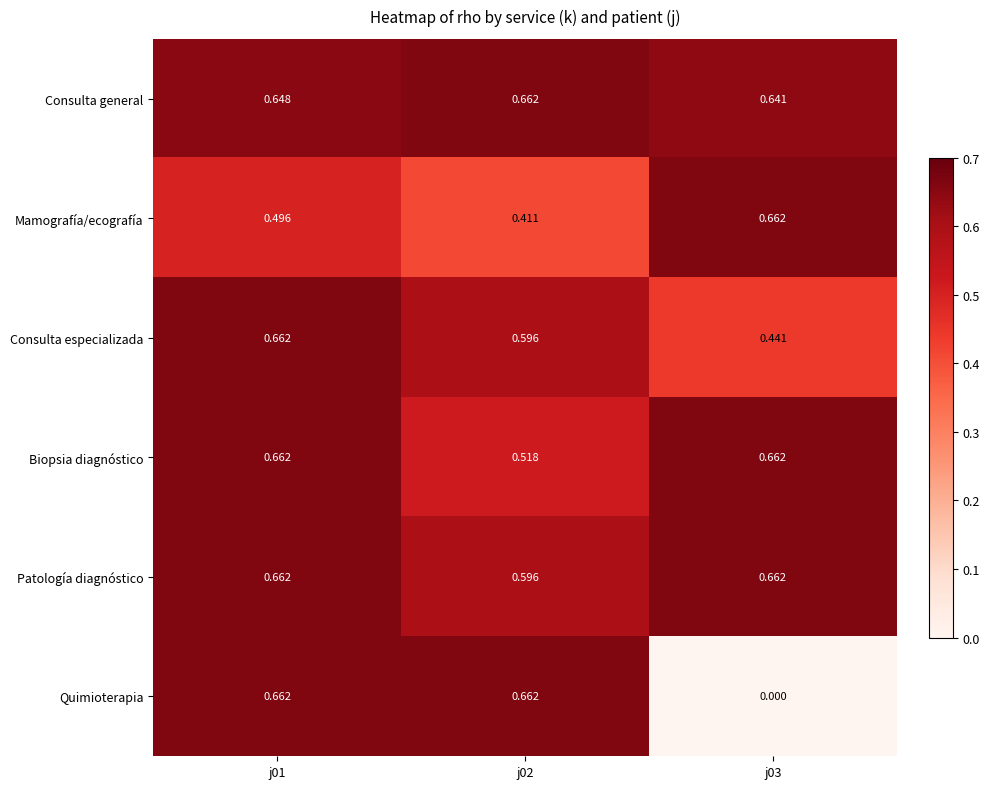

Which series changed the most between j02 and j03?

Quimioterapia